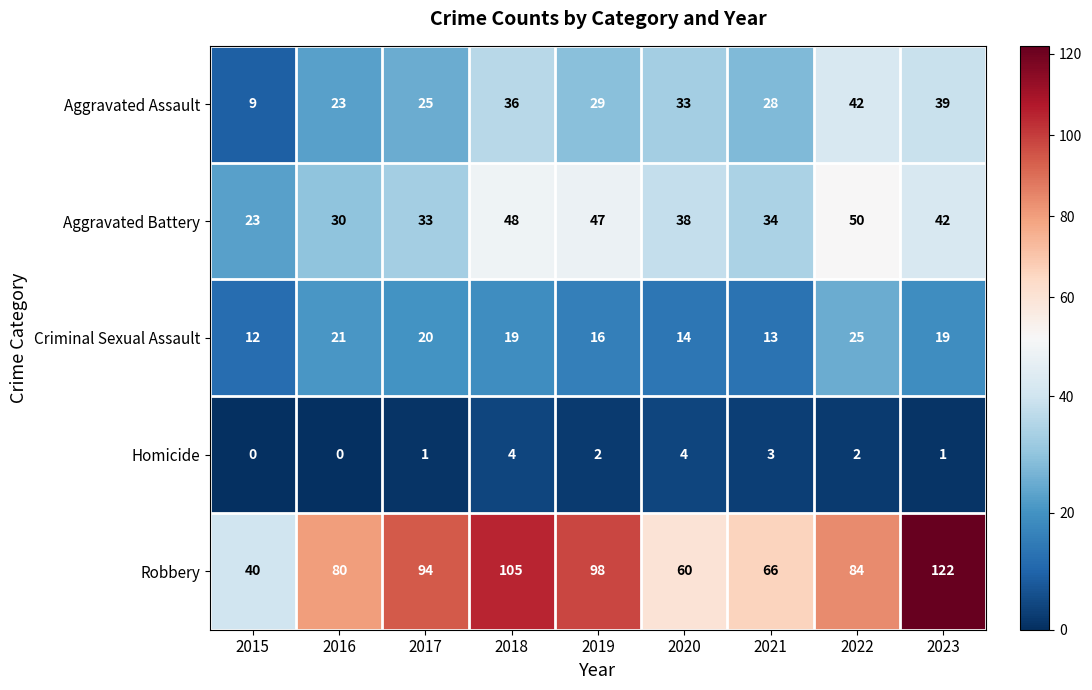

Which series has the widest spread of values?

Robbery